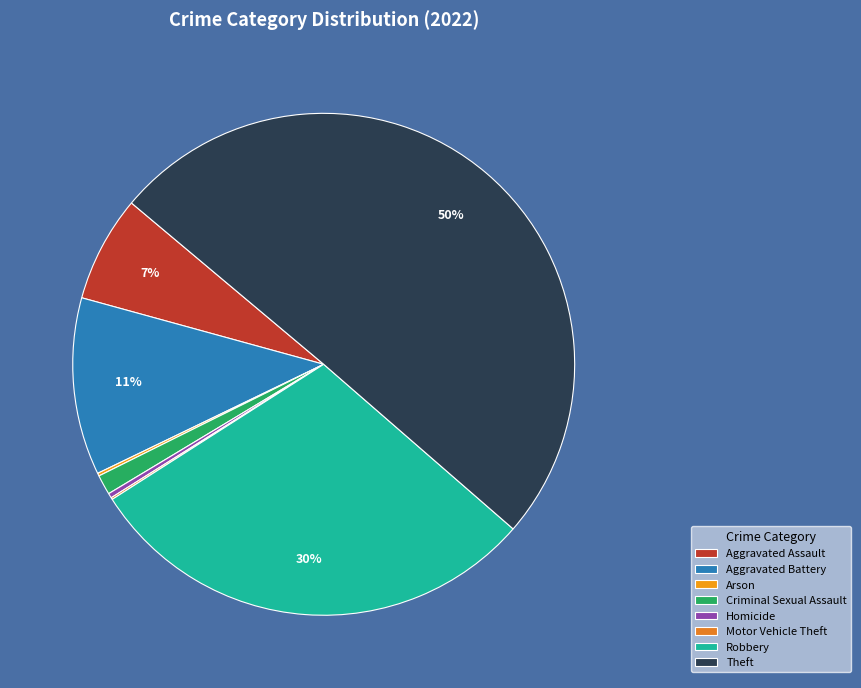

Which category accounts for the majority?

Theft